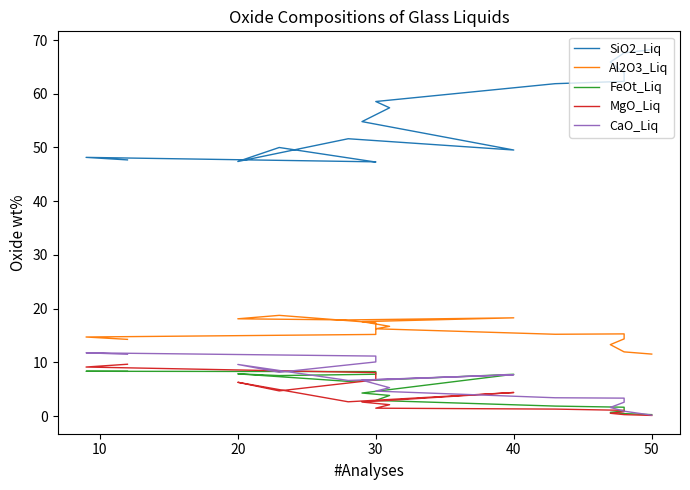

Which series has the largest total across all categories?

SiO2_Liq